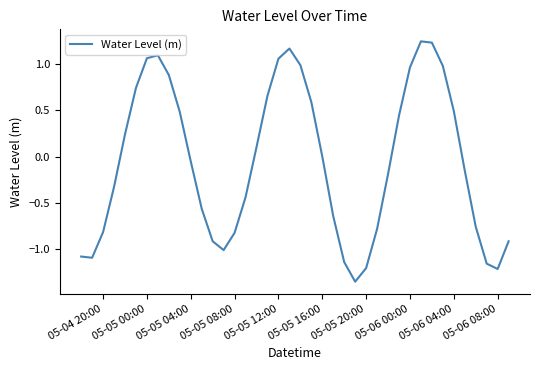

True or false: the data shows -1.2 at 05-06 08:00.

True